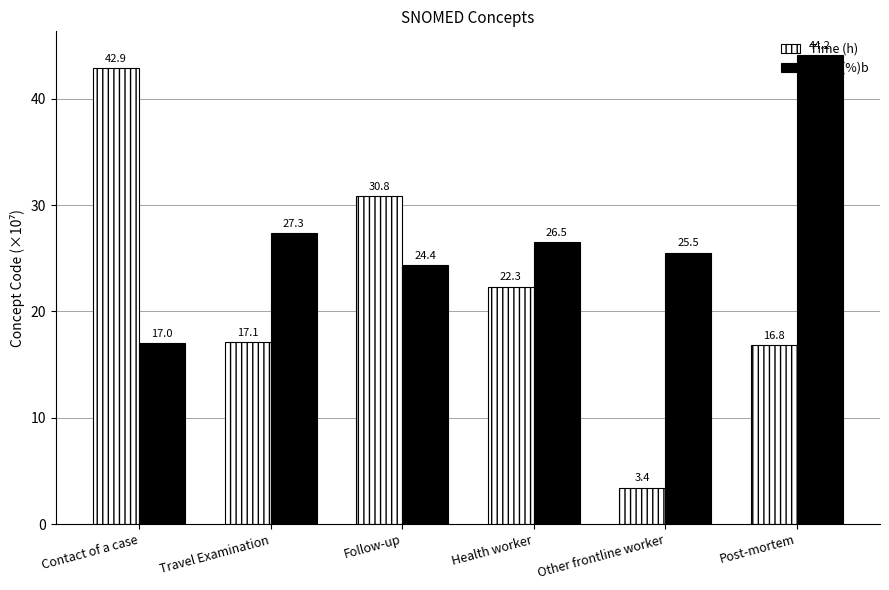

Rank the series by their average value, from lowest to highest.

Time (h), Yield (%)b